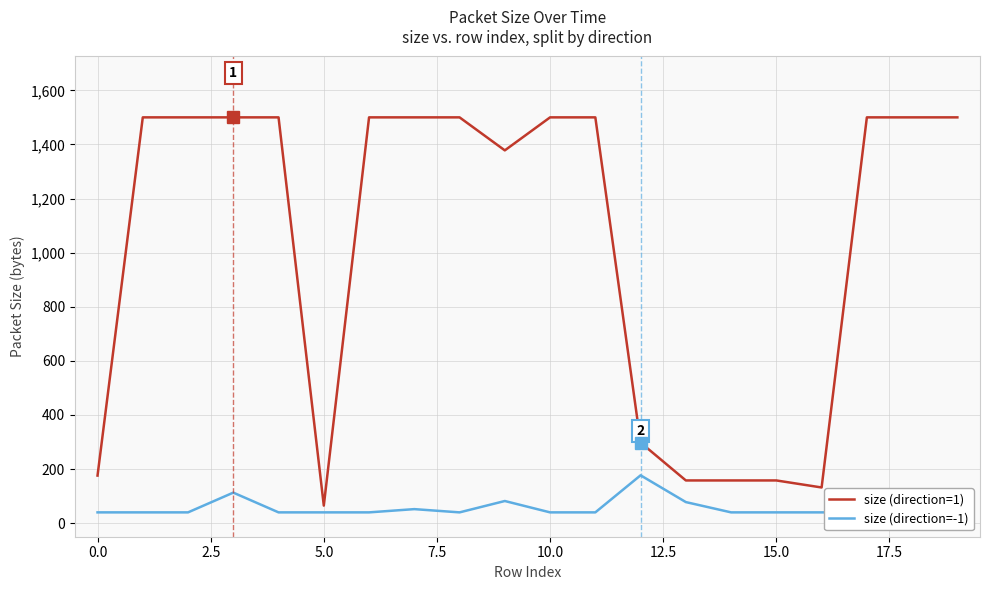

How many interior local valleys does the size (direction=1) series have?

3